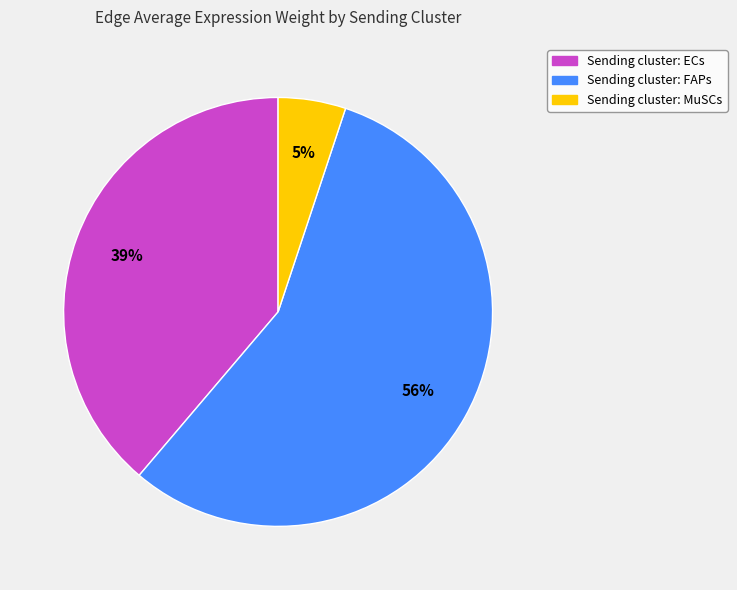

To the nearest percent, what is the average slice percentage?

33%